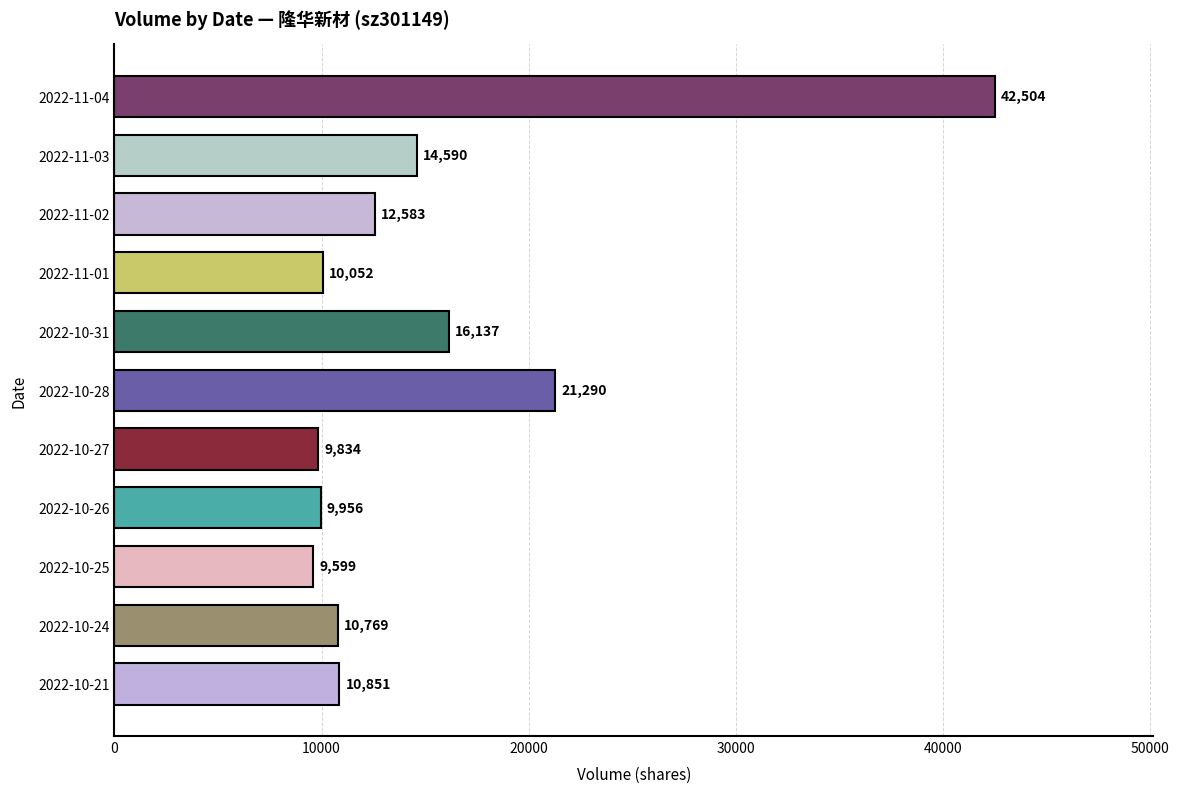

Where is the data nearest to the value 26051?

2022-10-28